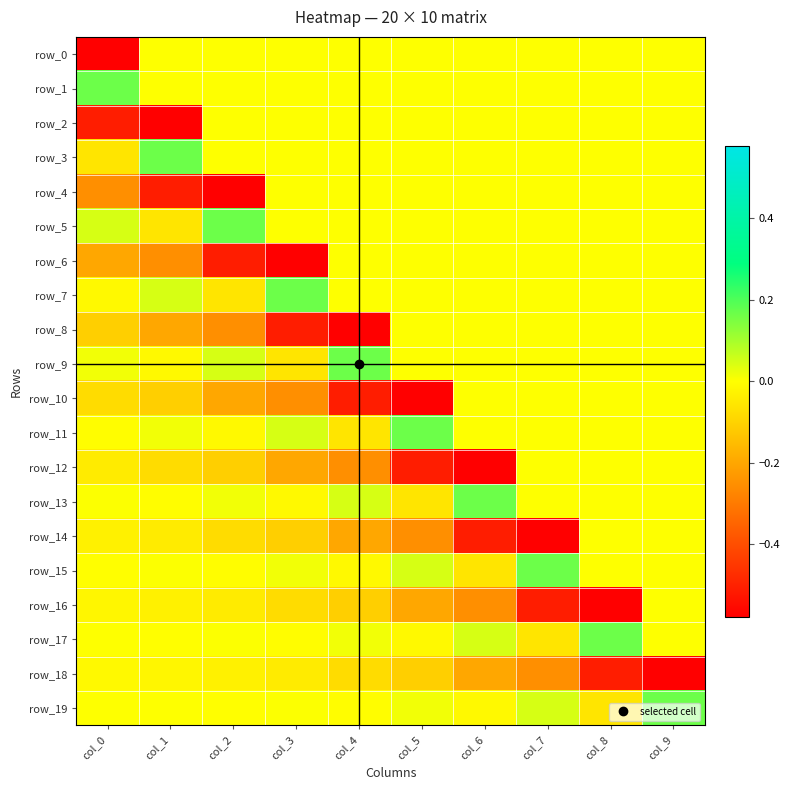

How many categories are shown in the chart?

10